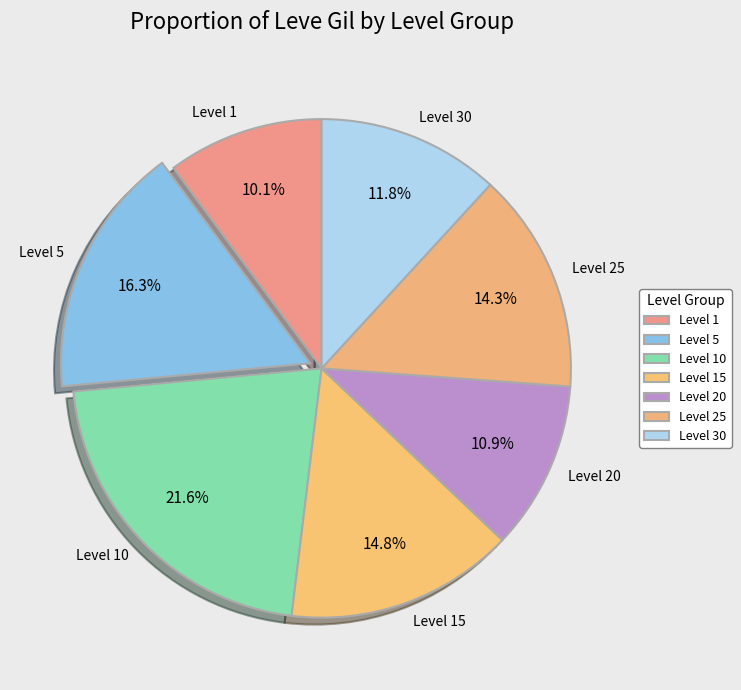

Is there any slice that represents more than half of the pie?

No